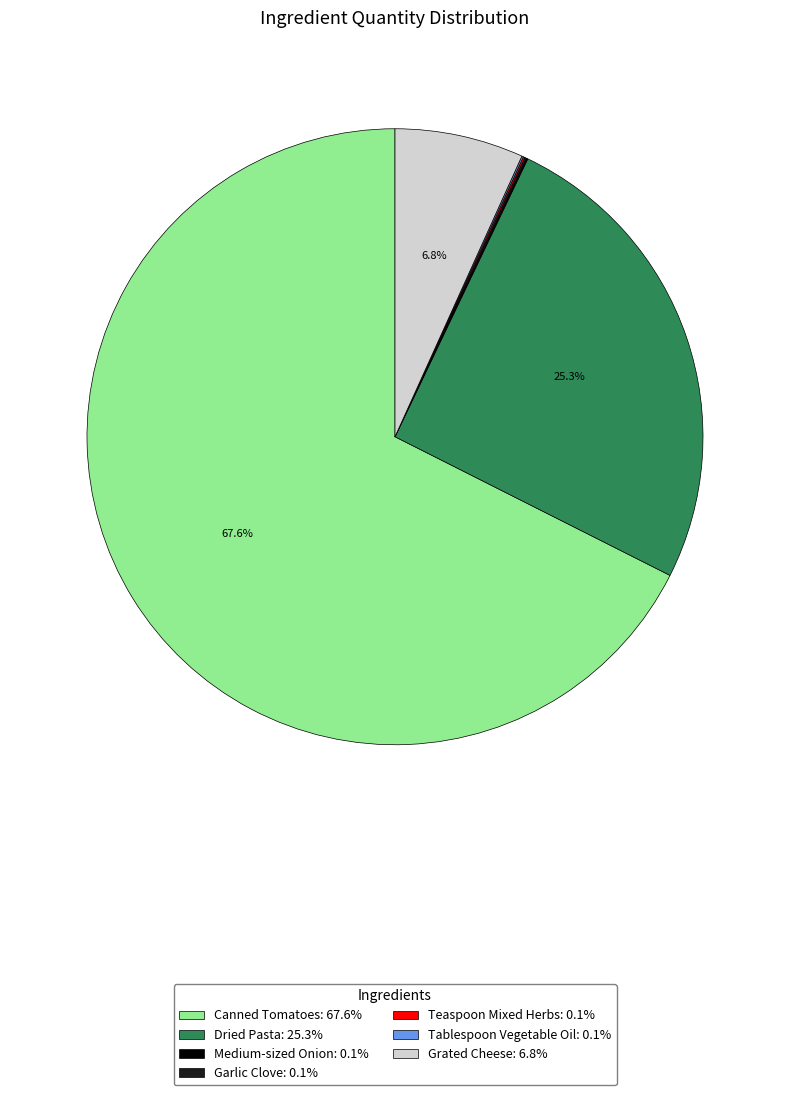

Does any single category account for the majority?

Yes